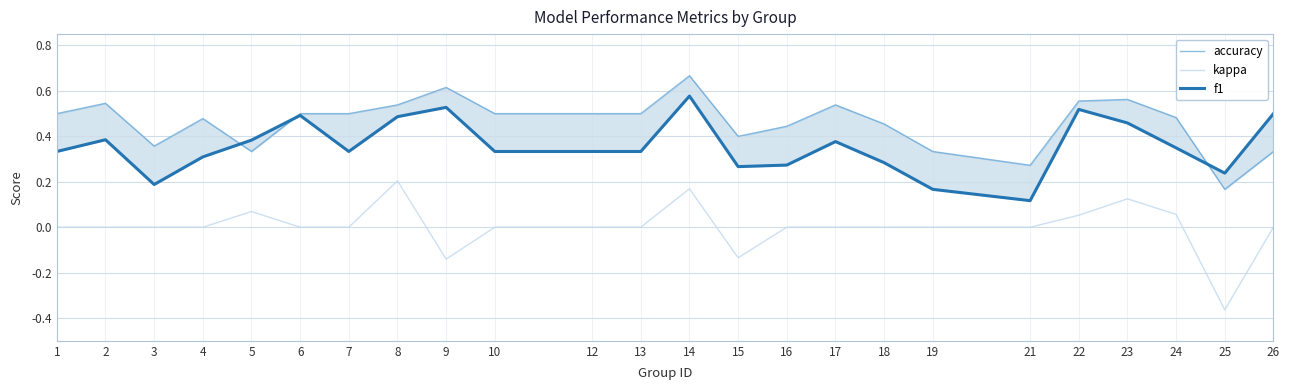

True or false: accuracy has a value of 0.5 at 24.

True